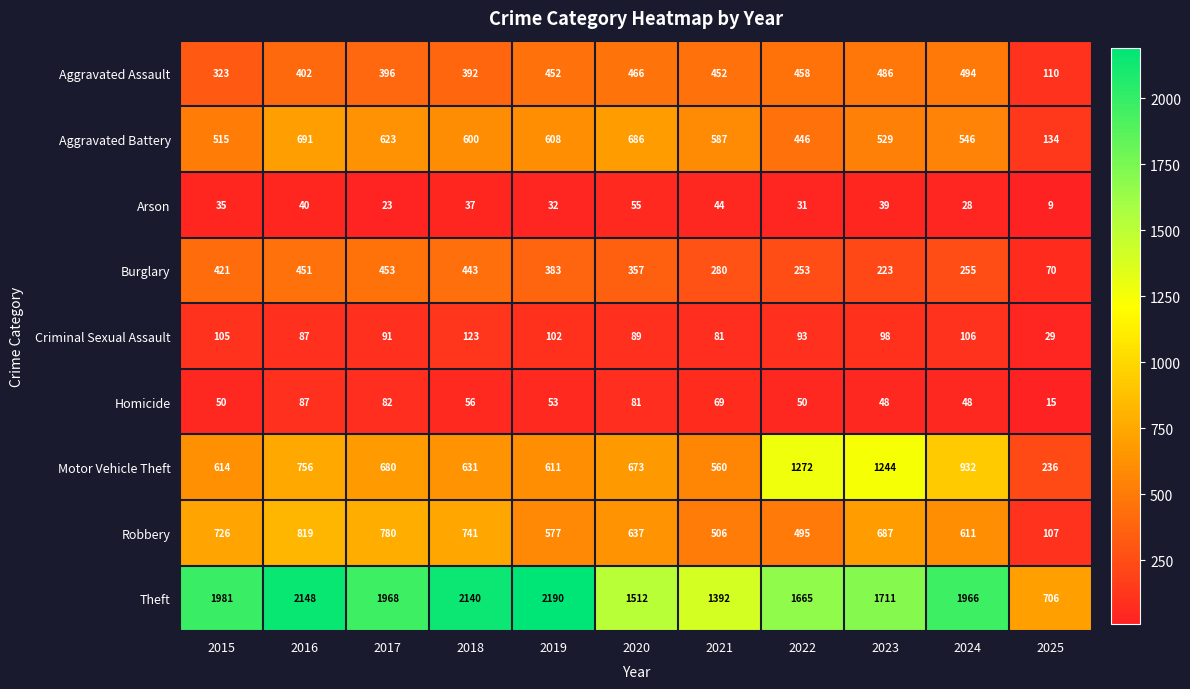

The Aggravated Battery series shows 741 at 2015. True or false?

False